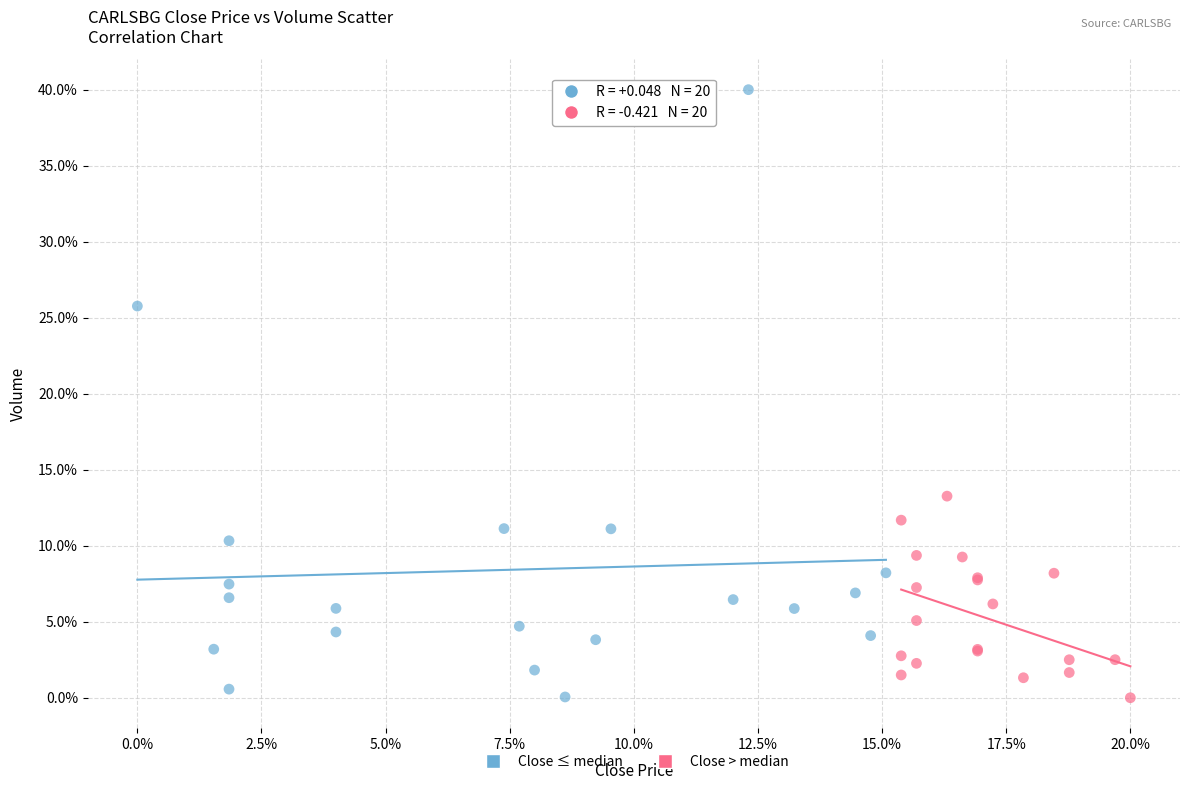

Which series has the widest spread of Y values?

Close ≤ median